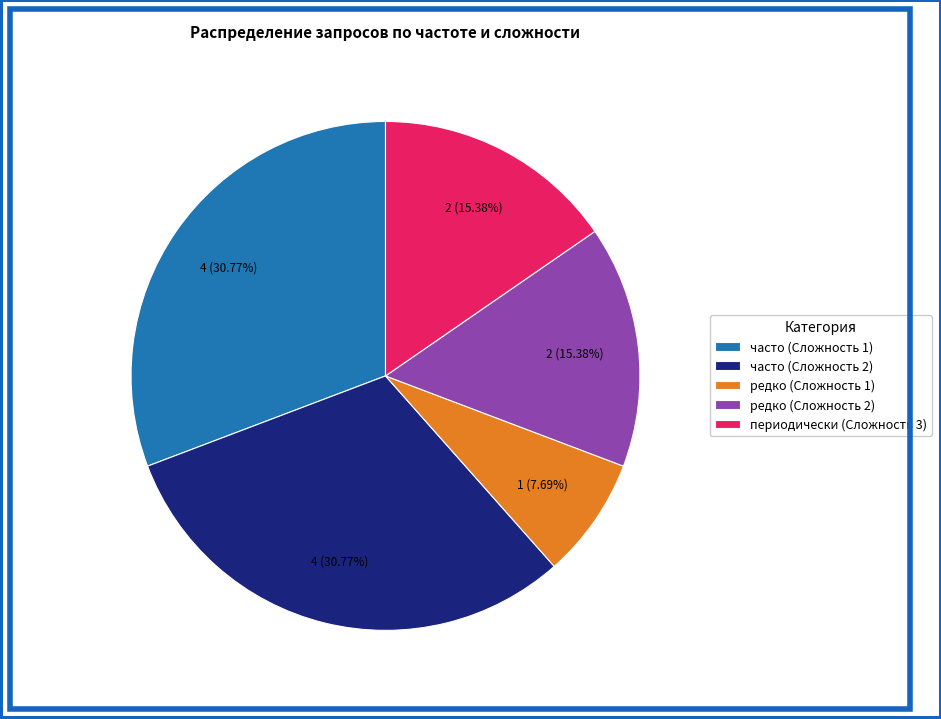

What is the smallest slice in the pie chart?

редко (Сложность 1)